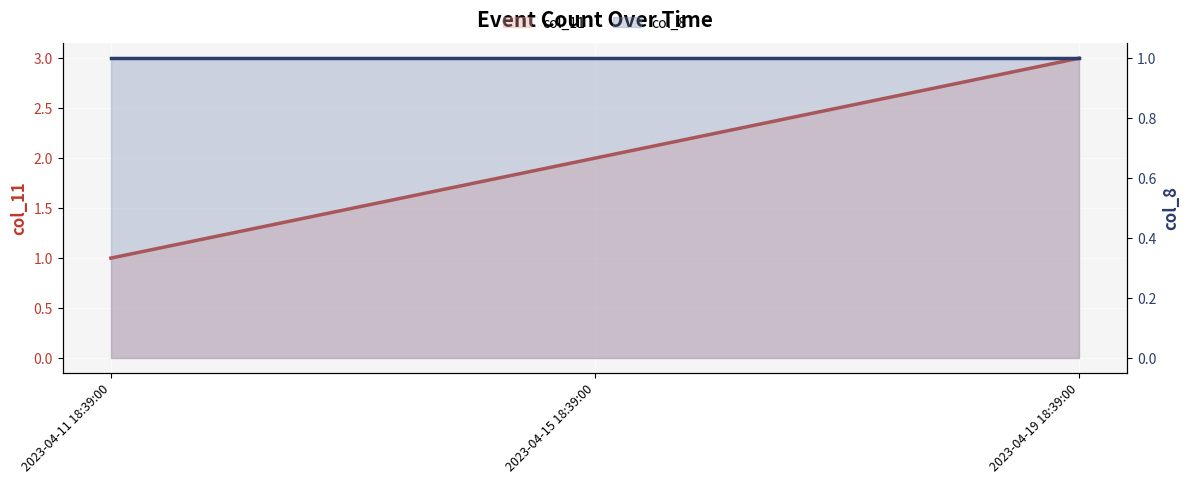

Is it true that col_8 equals 1 at 2023-04-15 18:39:00?

False